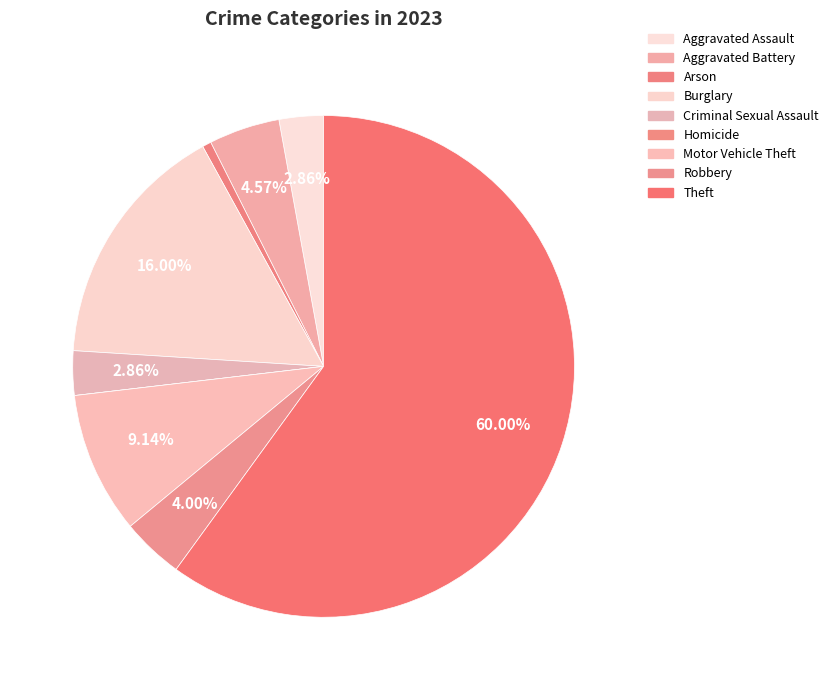

Is it true that Motor Vehicle Theft is 9% of the pie?

True